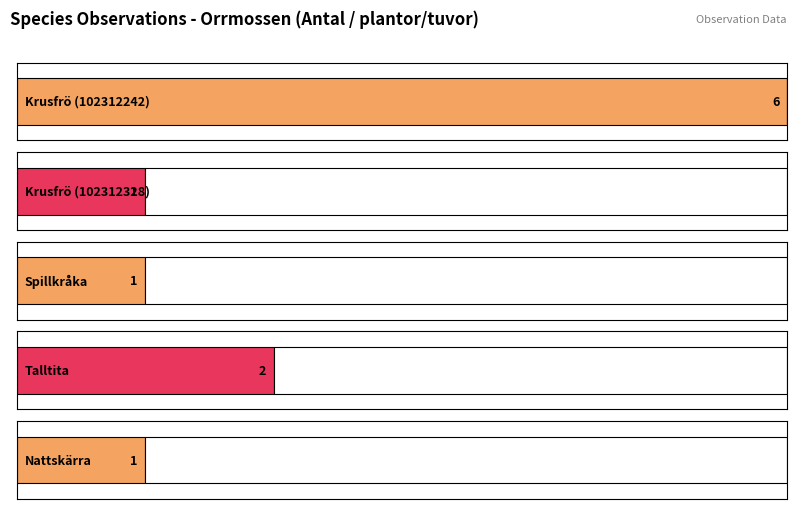

Which category has the lowest value across all series?

Krusfrö (102312328)